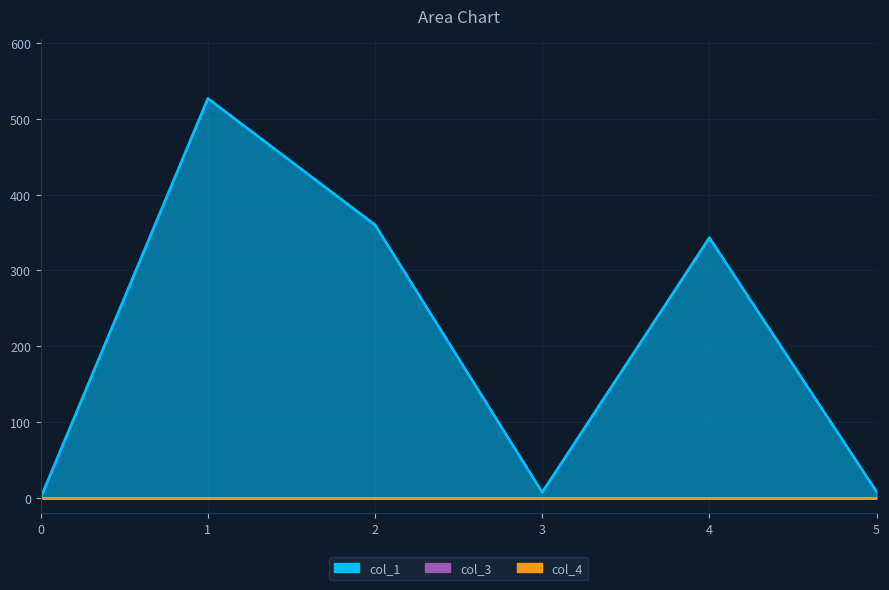

At how many categories does at least one series exceed 198?

3